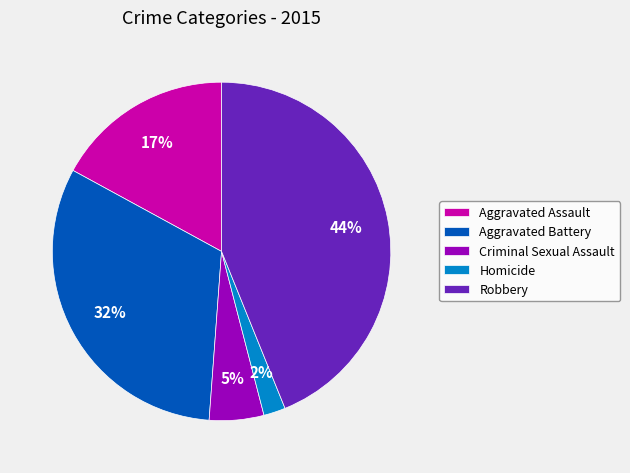

Is it true that Robbery is 33% of the pie?

False